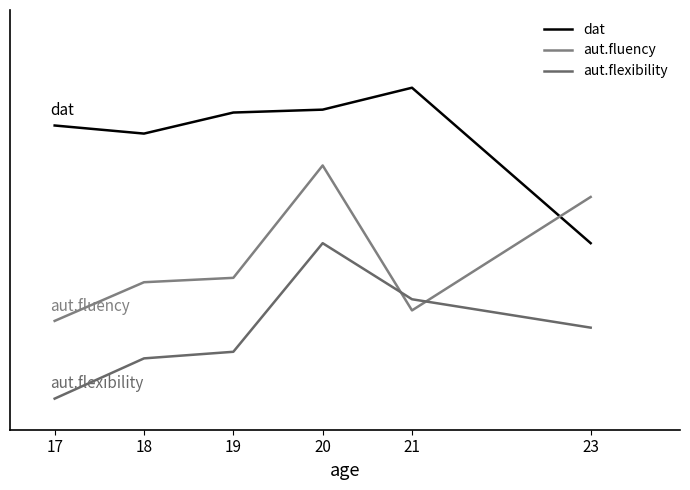

What are all the series names shown in the legend?

dat, aut.fluency, aut.flexibility